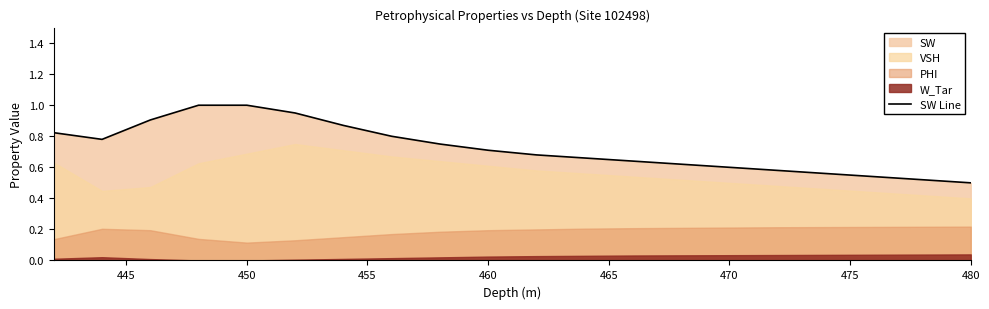

The value of SW Line at 460 is 0.7. True or false?

True